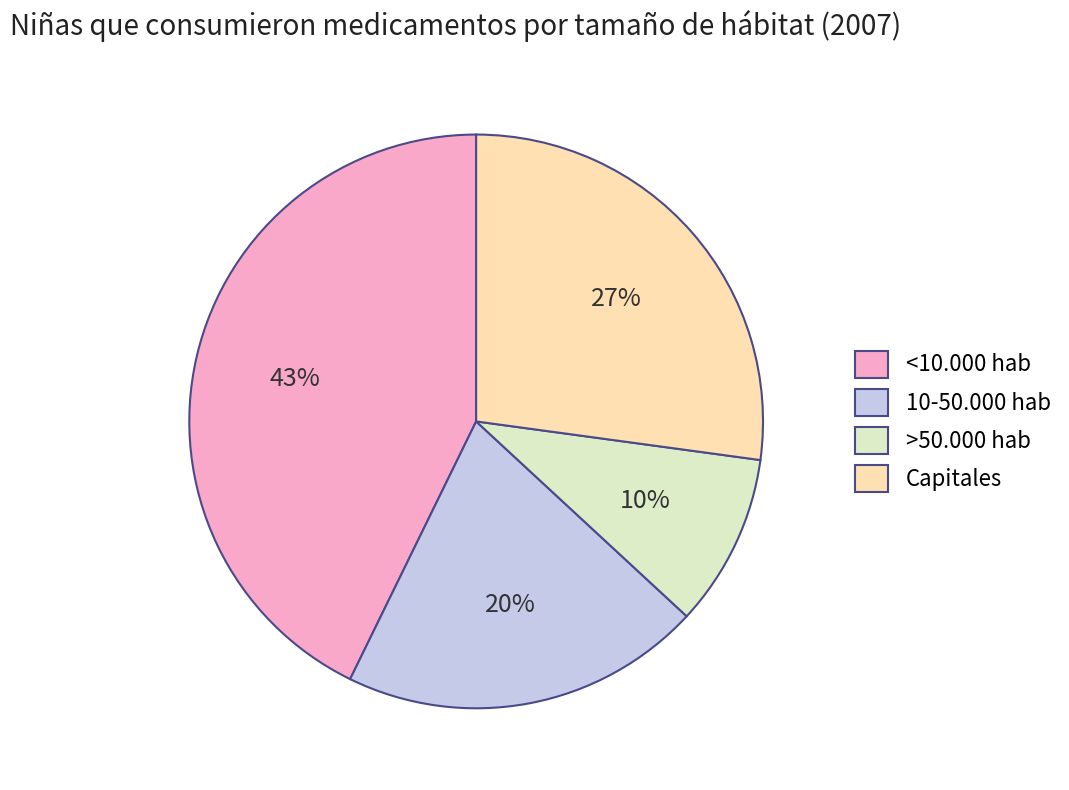

Which has a higher value, 10-50.000 hab or Capitales?

Capitales